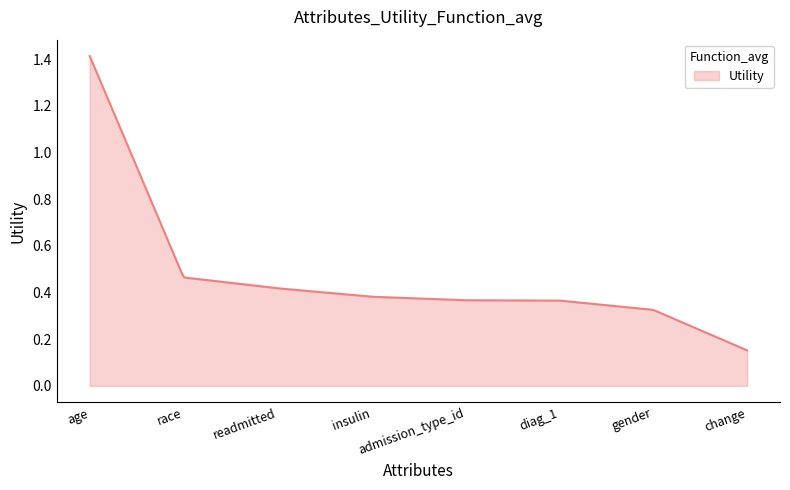

How many distinct data groups are displayed?

1